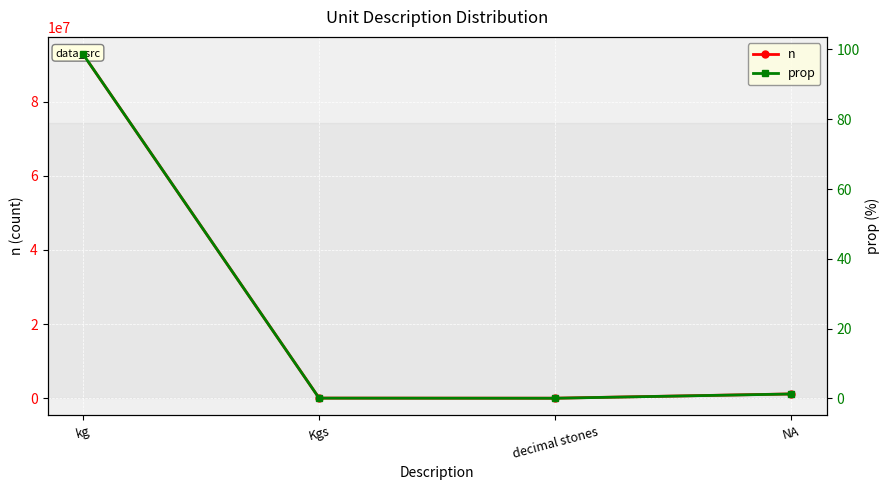

What are all the series names shown in the legend?

n, prop